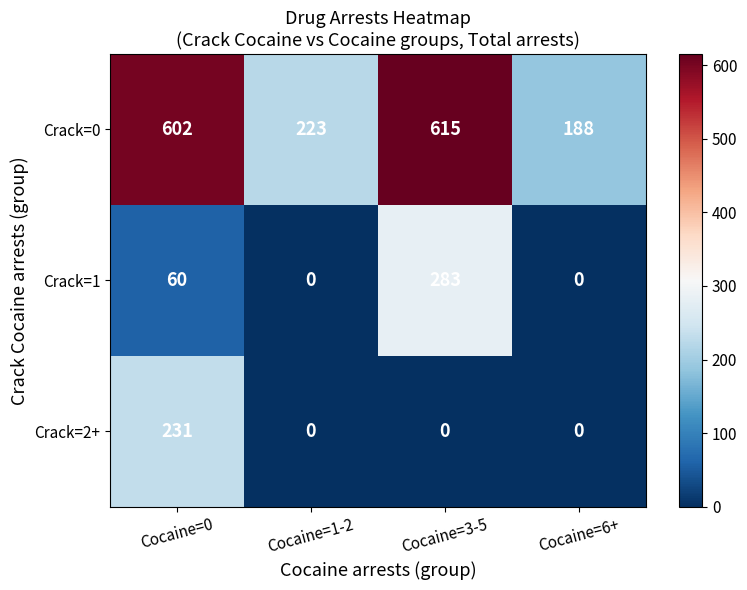

How many data points does each series have?

4